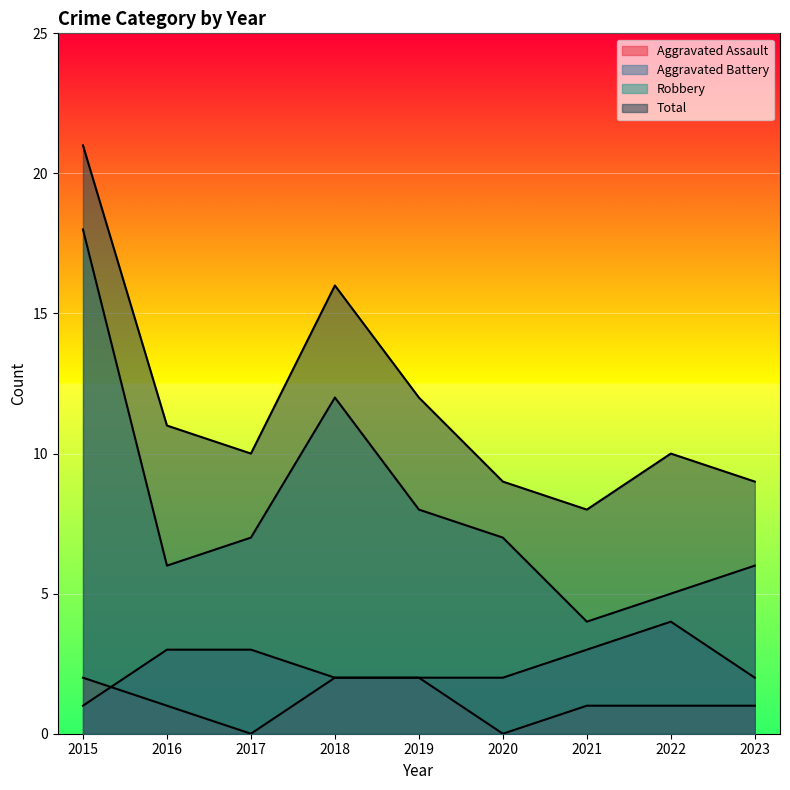

What is the difference between the Aggravated Assault values at 2018 and 2017?

2